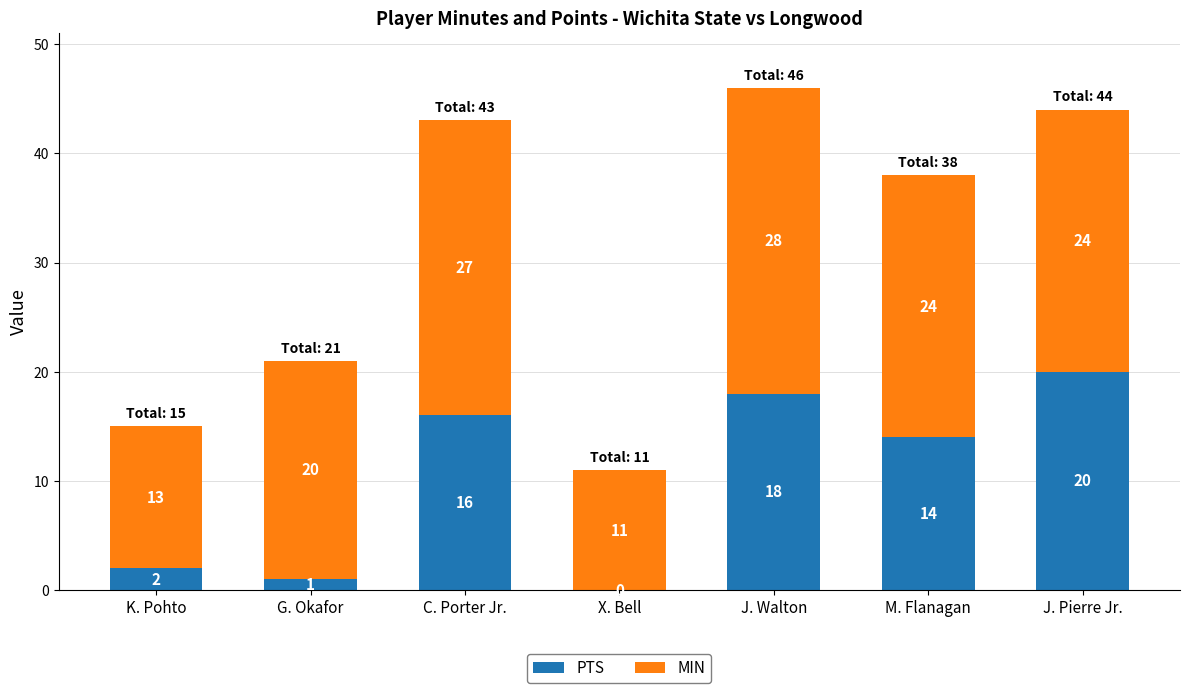

The PTS series shows 2 at K. Pohto. True or false?

True